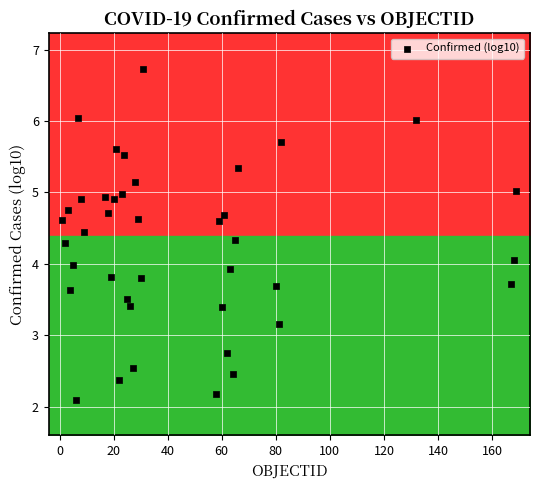

What is the range of X values (max minus min)?

168.0